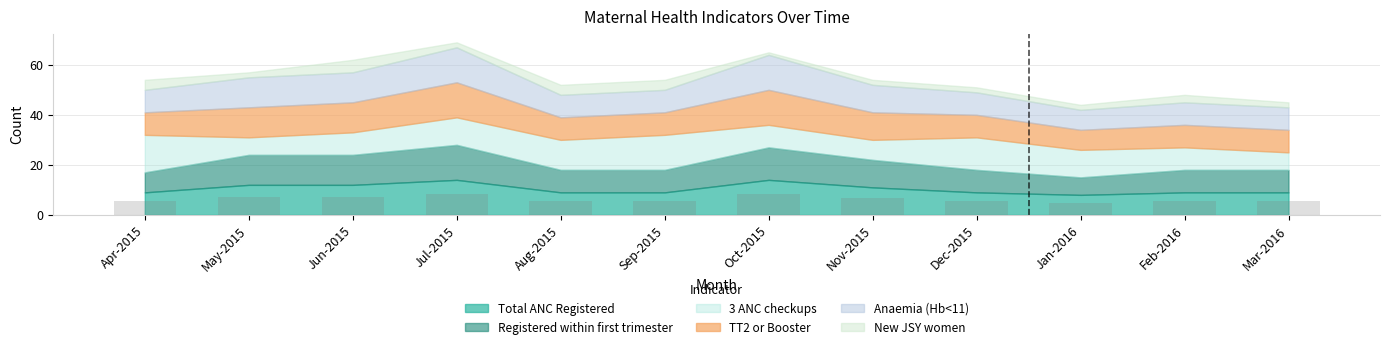

What is the sum of the values at Oct-2015 and Jan-2016?

13.2